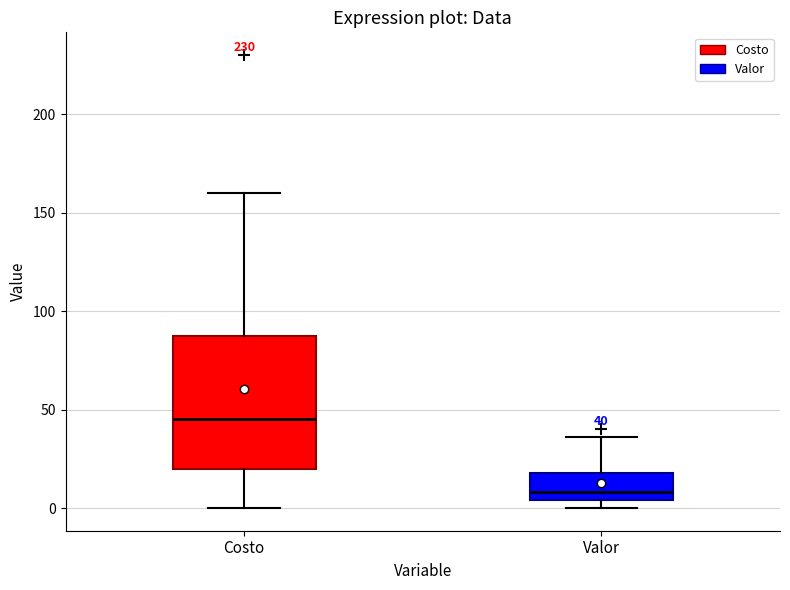

Which box is the tallest, from its lower edge to its upper edge?

Costo